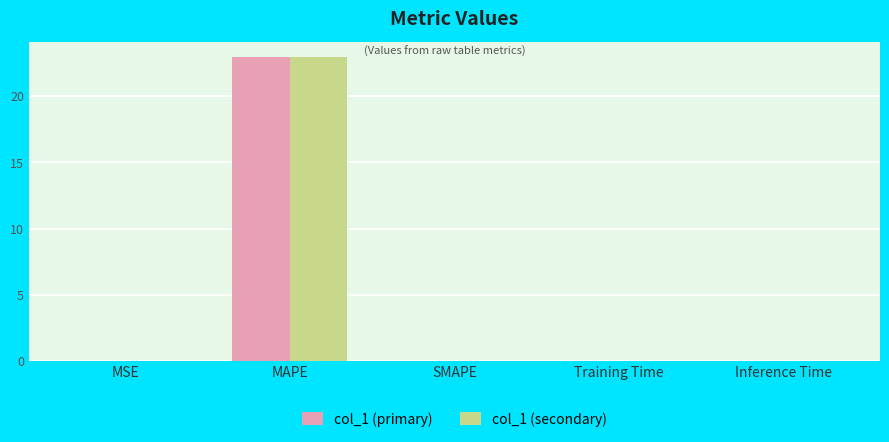

Is it true that col_1 (primary) equals 13.7 at MAPE?

False